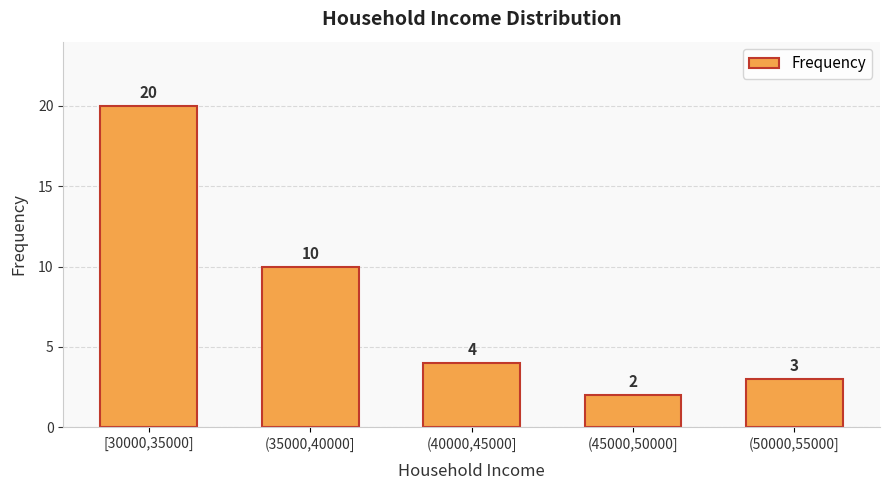

What is the value of the 4th bar from the left?

2